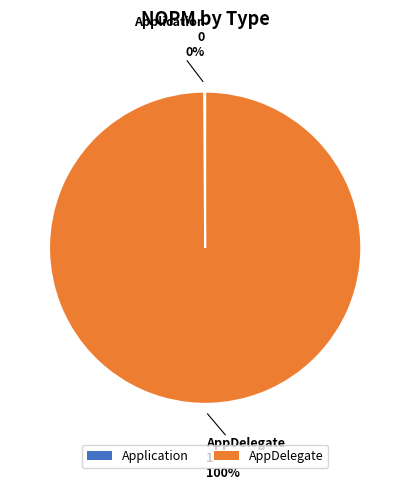

What percentage is the AppDelegate slice, to the nearest percent?

100%